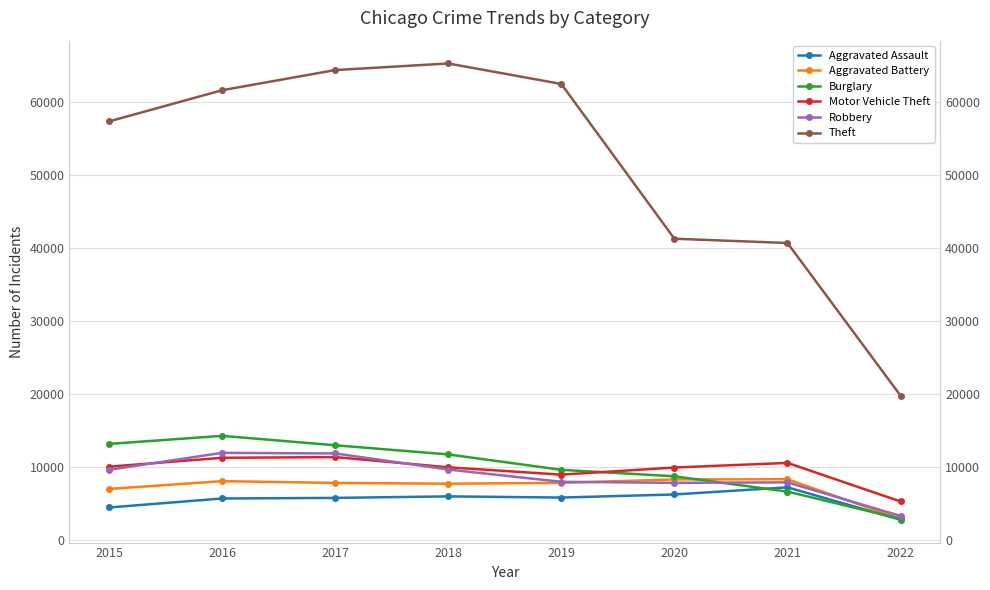

Is it true that Robbery equals 7920 at 2021?

True